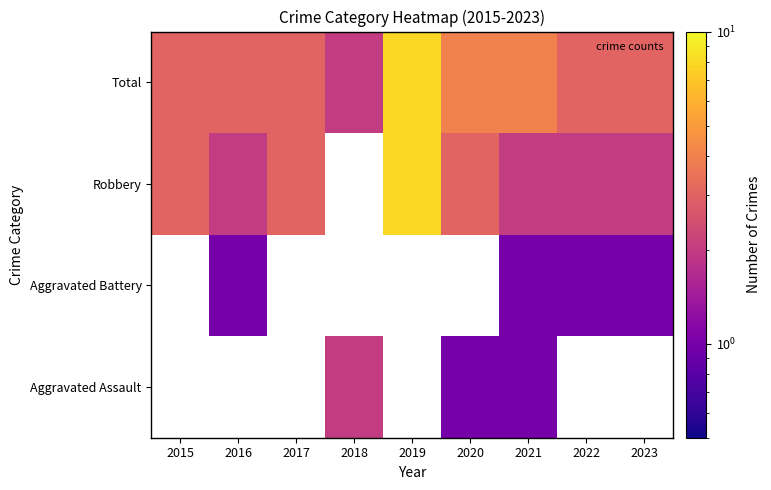

Rank the series by their average value, from highest to lowest.

Aggravated Assault, Aggravated Battery, Robbery, Total